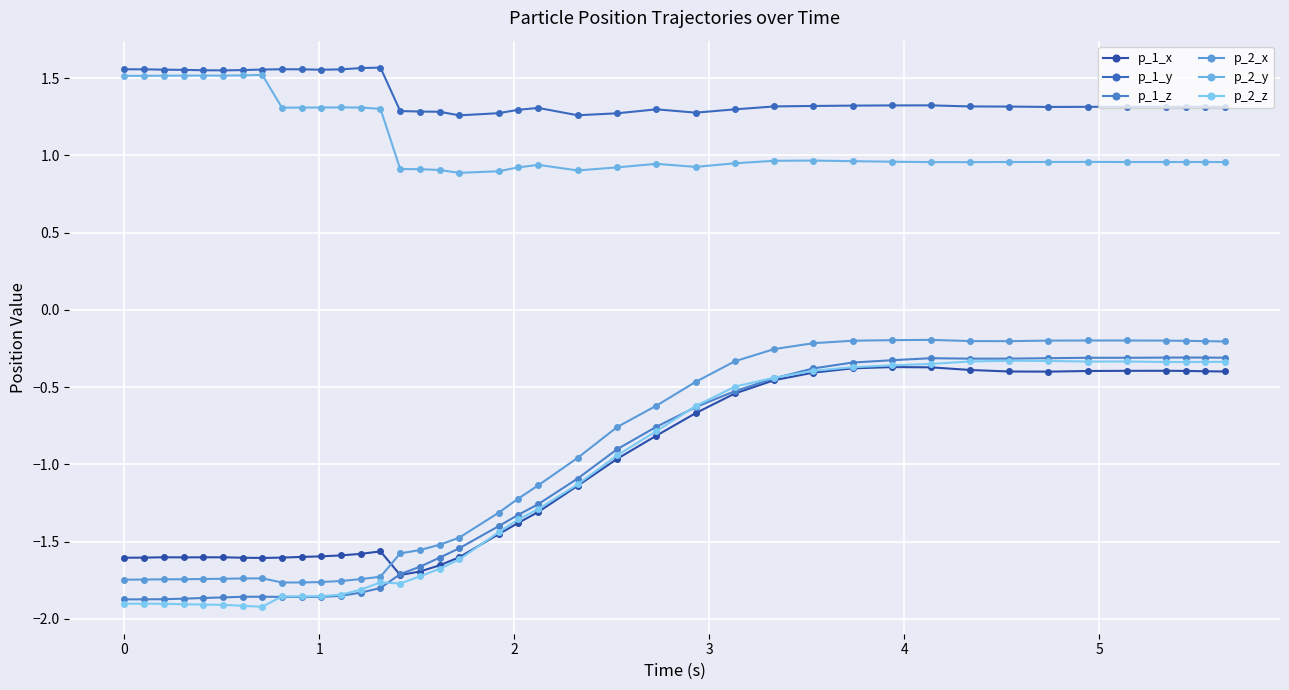

Count the number of data series in this chart.

6